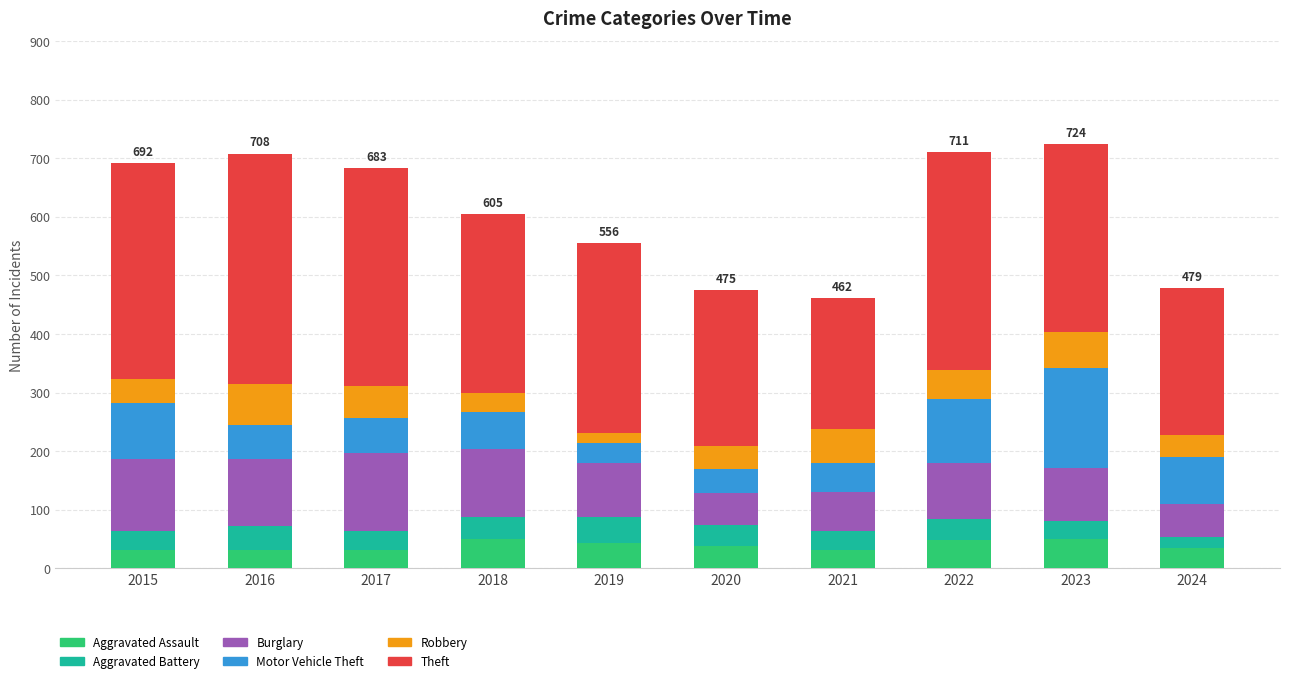

The Aggravated Assault series shows 50 at 2018. True or false?

True